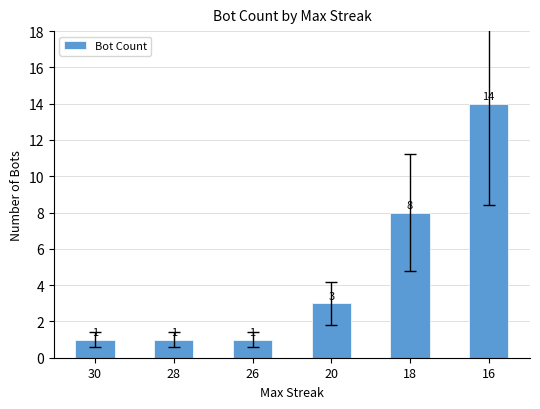

Count the values in the range 1 to 8.

5